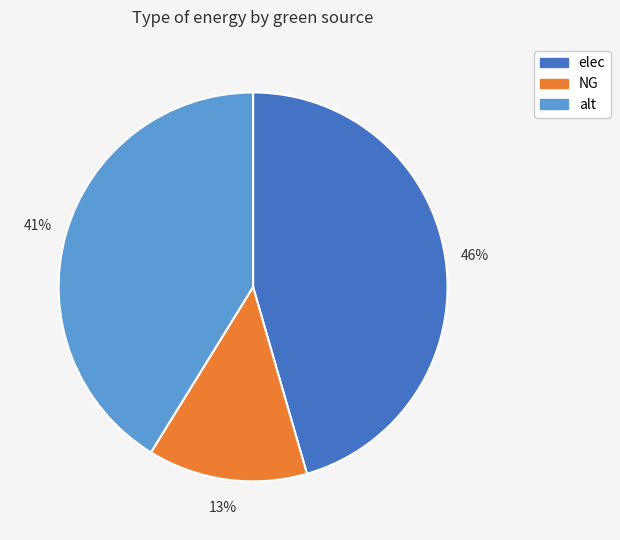

Do NG and elec together represent more than half of the pie?

Yes